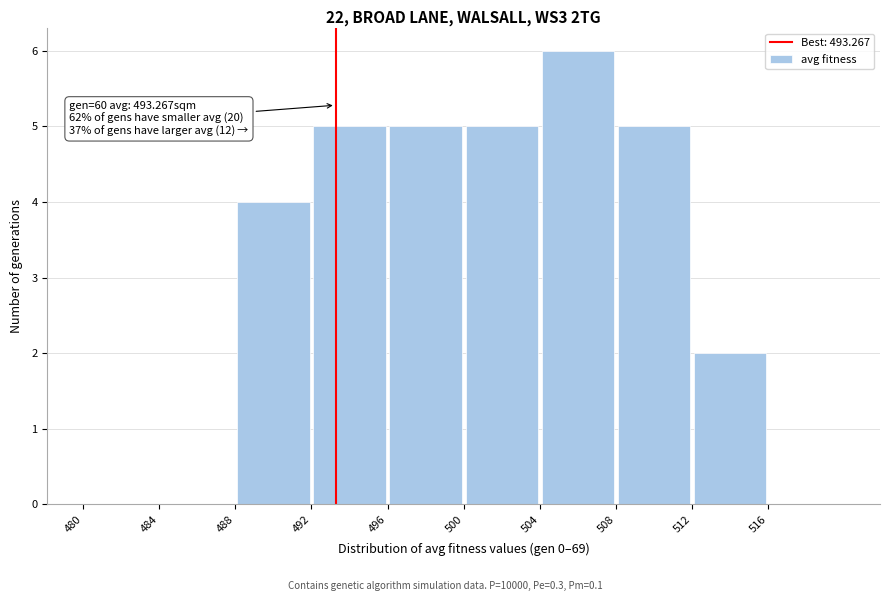

Which range on the x-axis has the tallest bar?

504 to 508